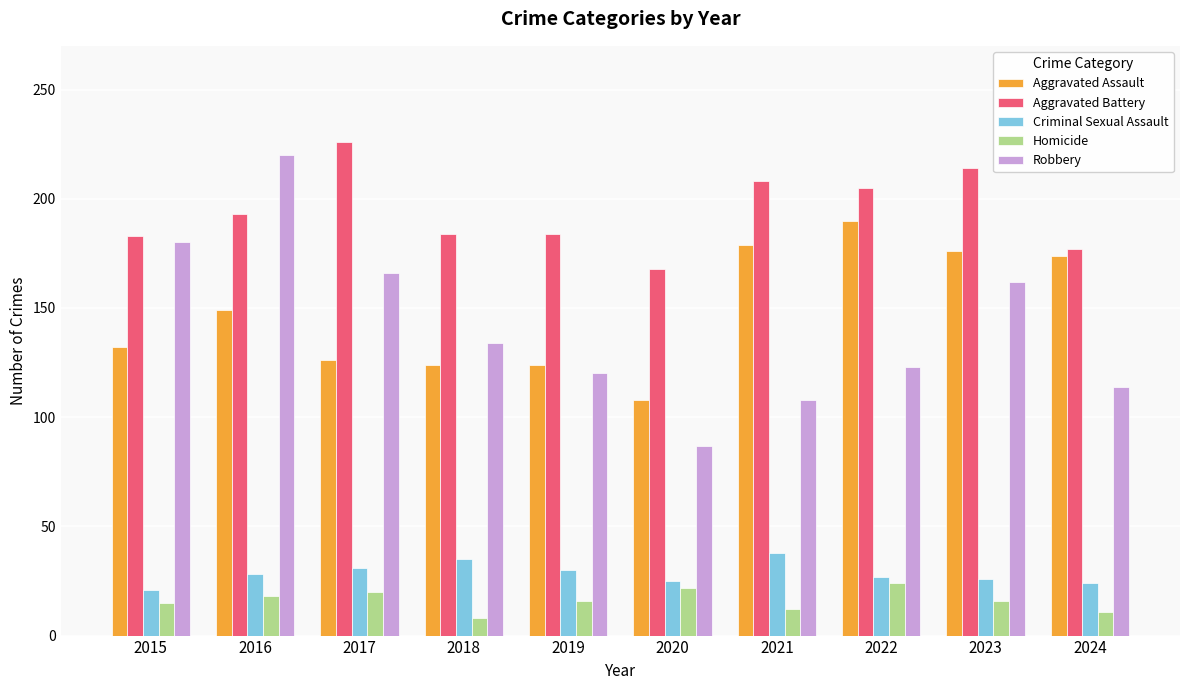

Which label corresponds to the smallest value in the chart?

2018